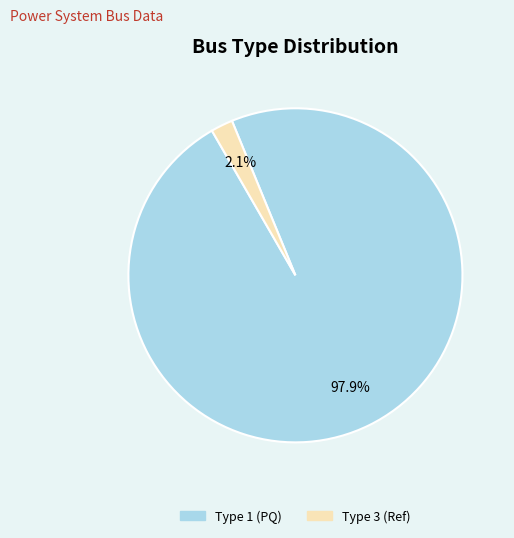

Does any single category account for the majority?

Yes